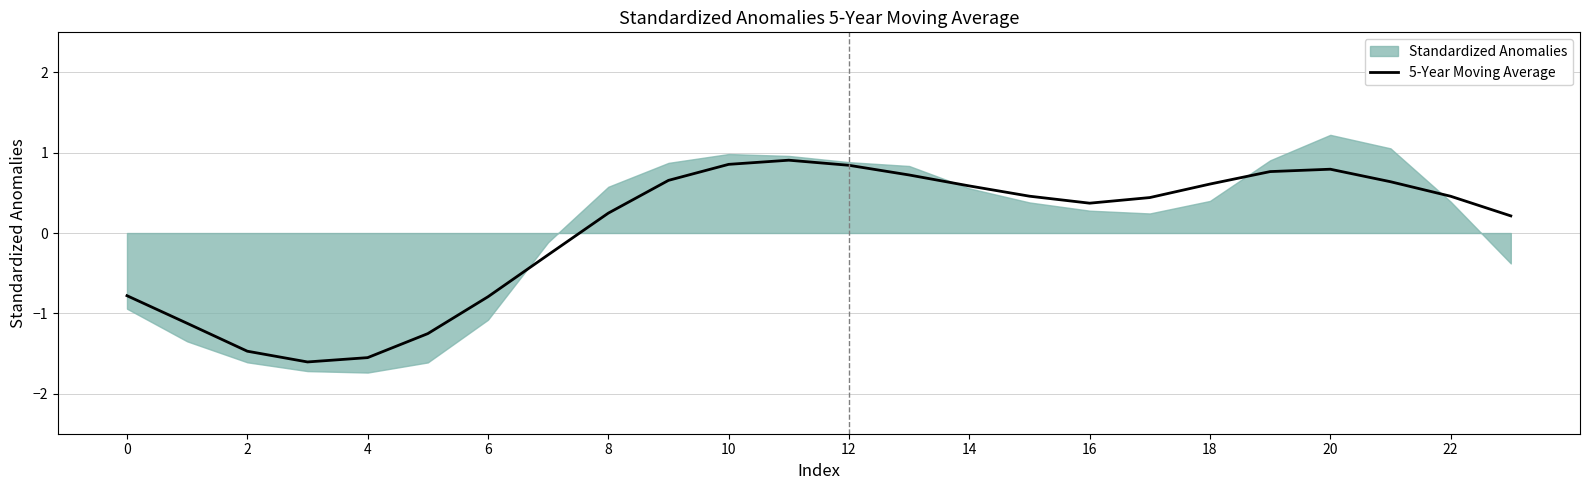

Reading right to left, what are all the values shown in this chart?

0.2	0.5	0.6	0.8	0.8	0.6	0.4	0.4	0.5	0.6	0.7	0.8	0.9	0.9	0.7	0.2	-0.3	-0.8	-1.3	-1.6	-1.6	-1.5	-1.1	-0.8